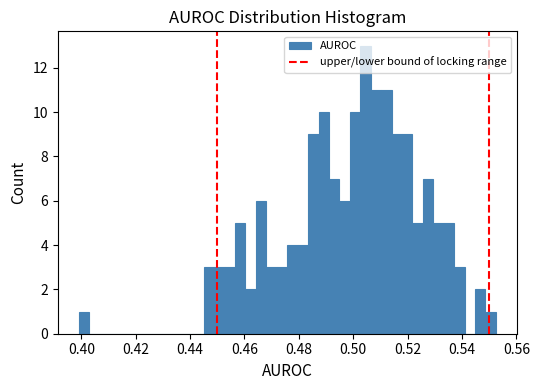

Read against the x-axis, roughly where is the centre of the tallest bar?

0.504